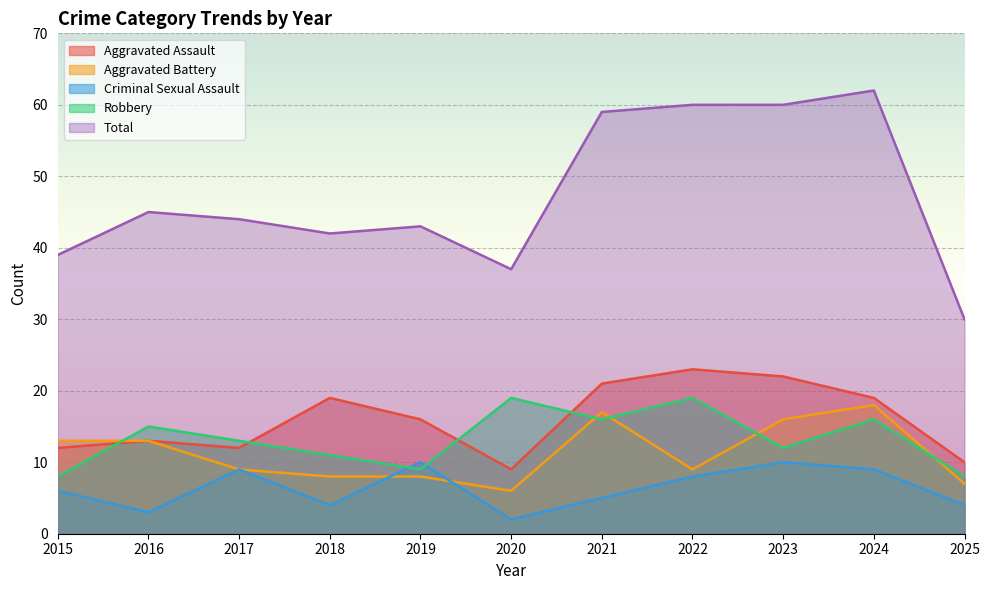

How many values in the Total series exceed 44?

5